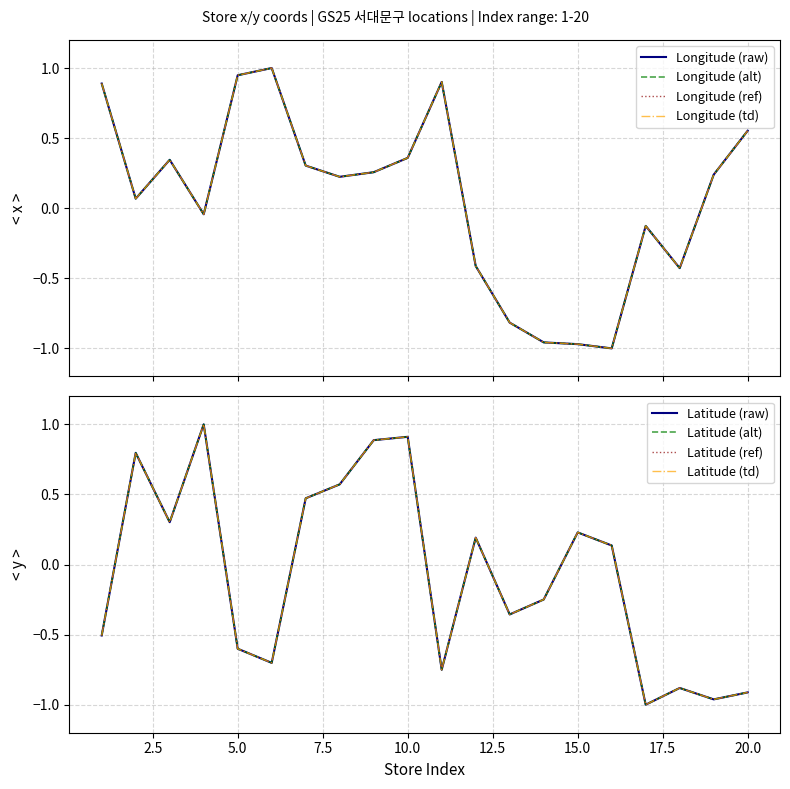

After their last crossing, which series has the higher values: y_coords or x_coords?

x_coords